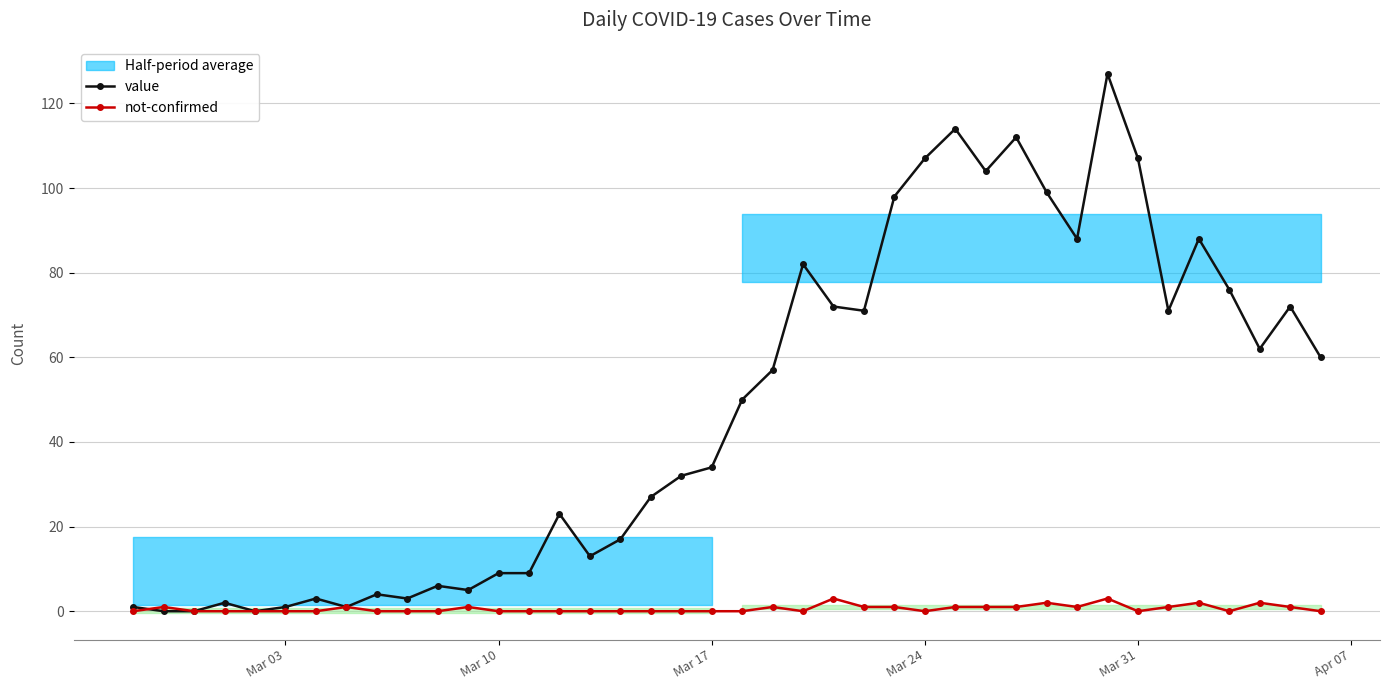

Which series has the largest range (max minus min)?

value